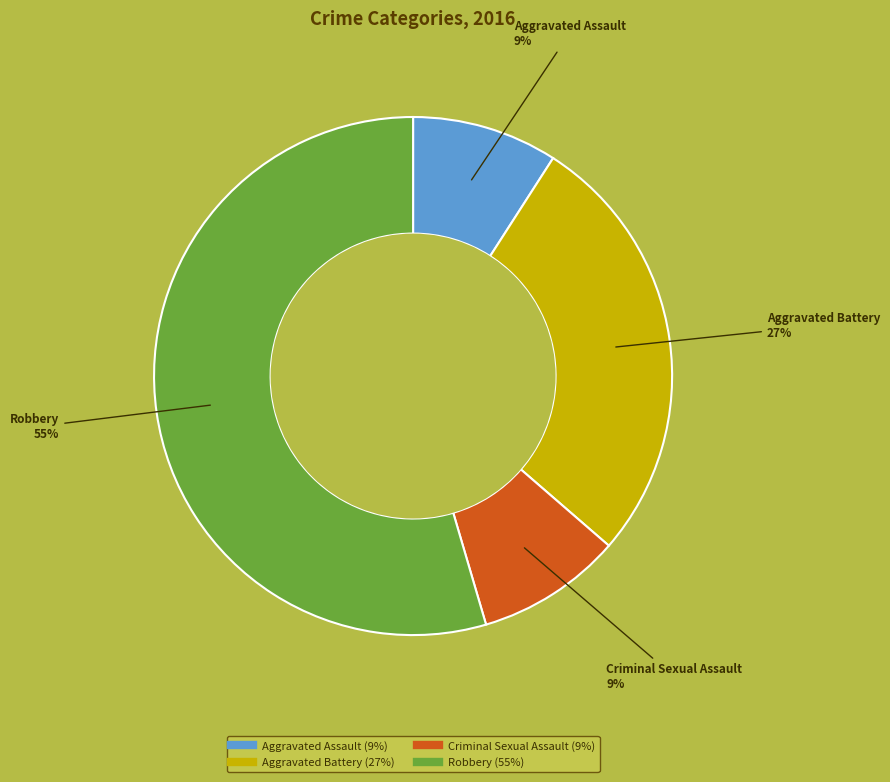

What percentage is the Robbery slice, to the nearest percent?

55%